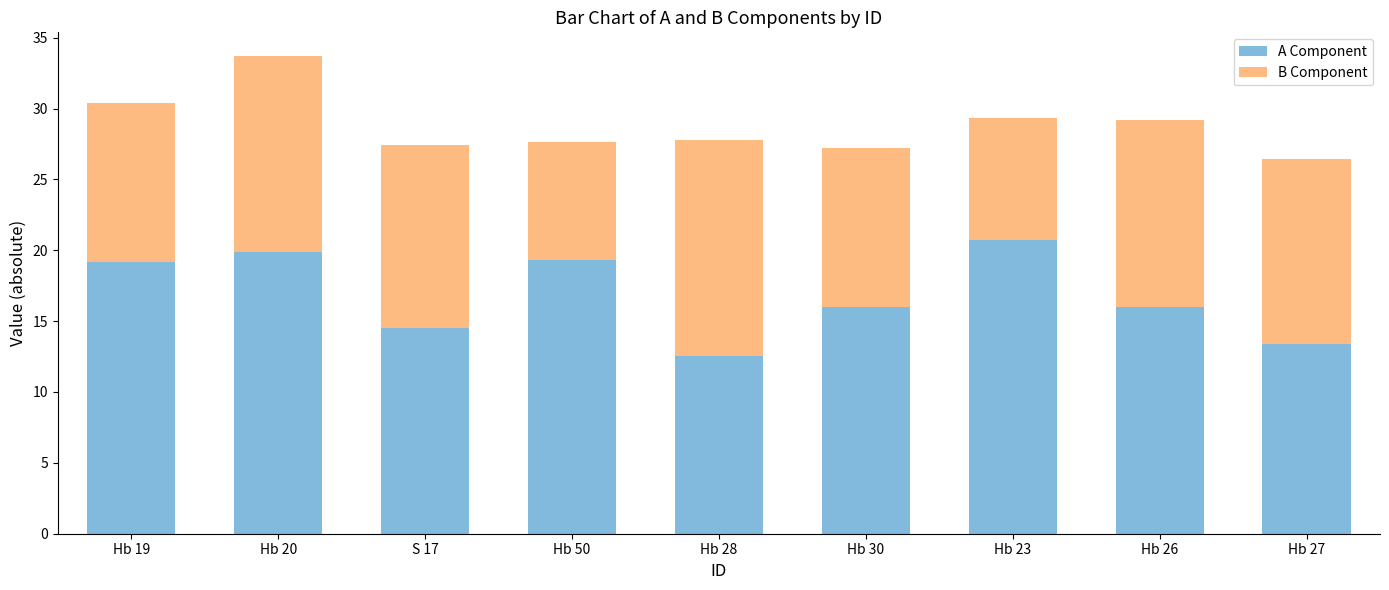

Reading left to right, what are the values for A Component?

Hb 19=19.2	Hb 20=19.9	S 17=14.5	Hb 50=19.3	Hb 28=12.5	Hb 30=16.0	Hb 23=20.7	Hb 26=16.0	Hb 27=13.4